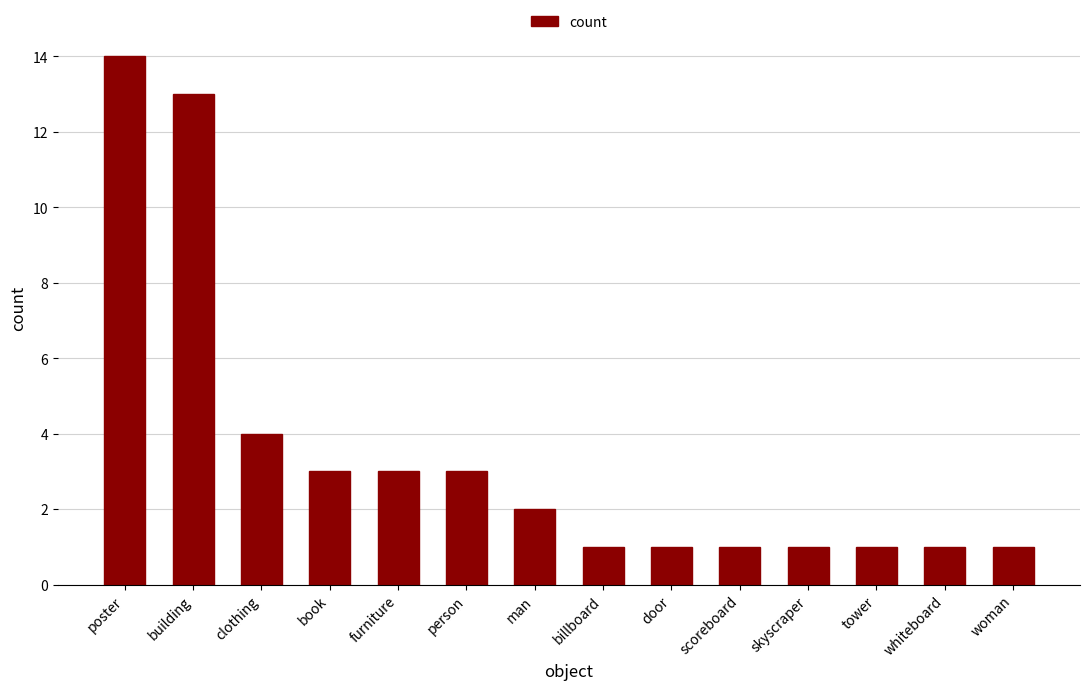

What is the sum of all values?

49